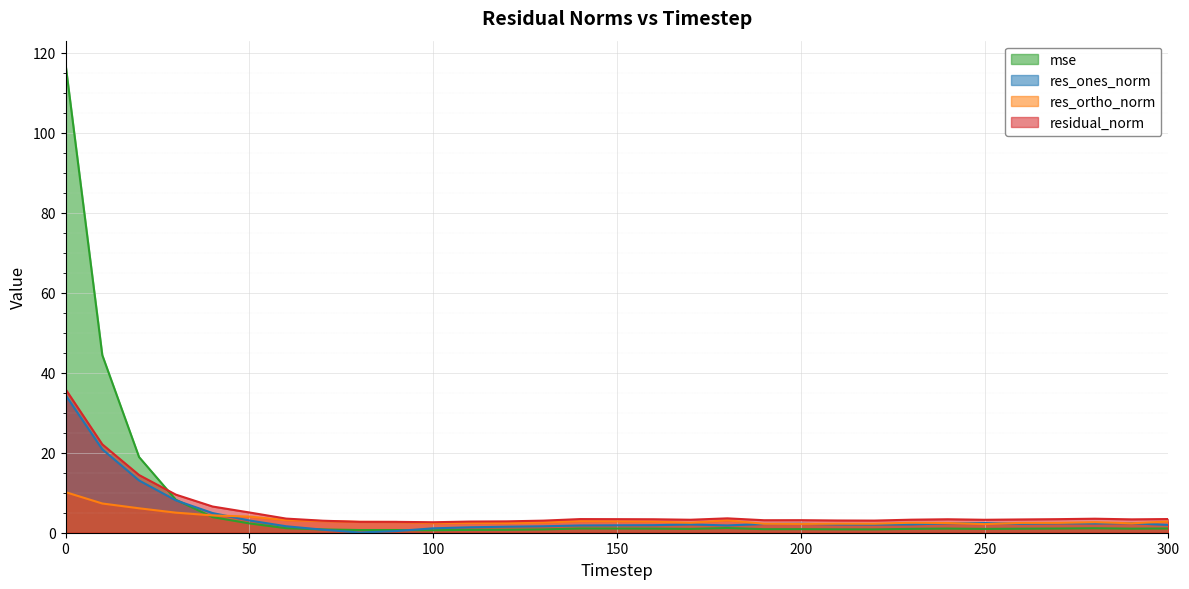

Read the residual_norm value at 80.

2.7